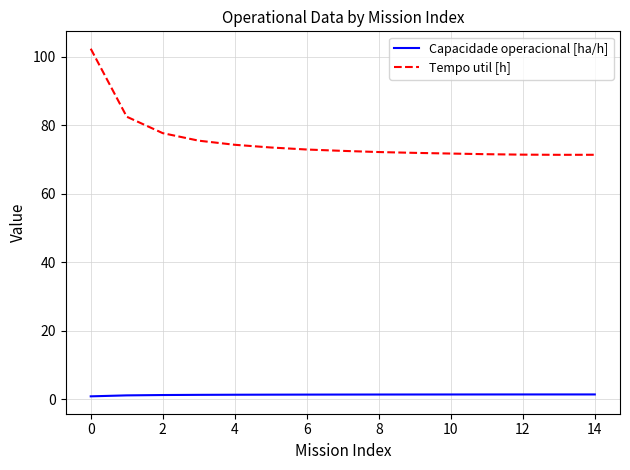

Which series has the largest total across all categories?

Tempo util [h]